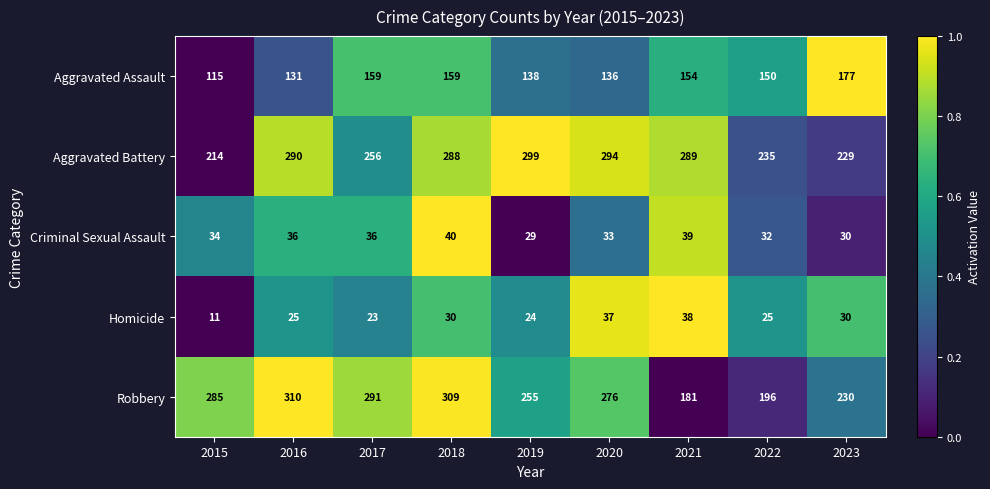

Which series has the largest range (max minus min)?

Robbery